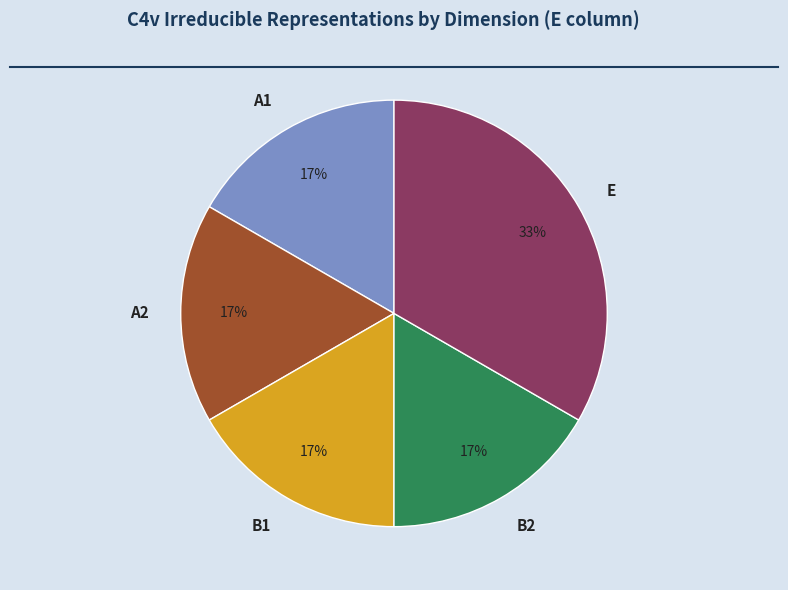

Which has a higher value, E or A1?

E